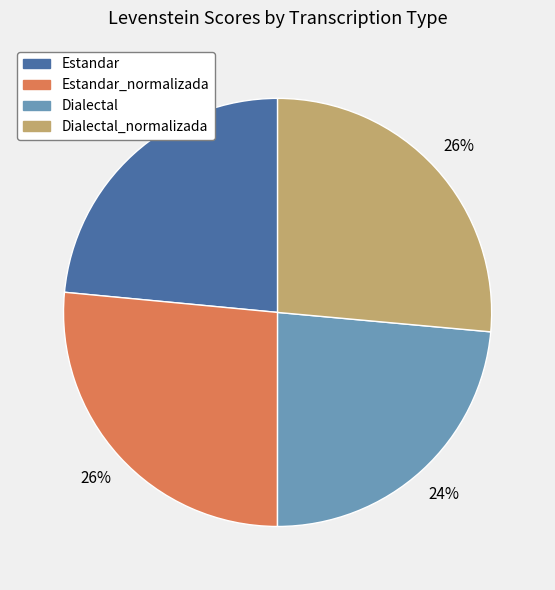

Does any single category account for the majority?

No